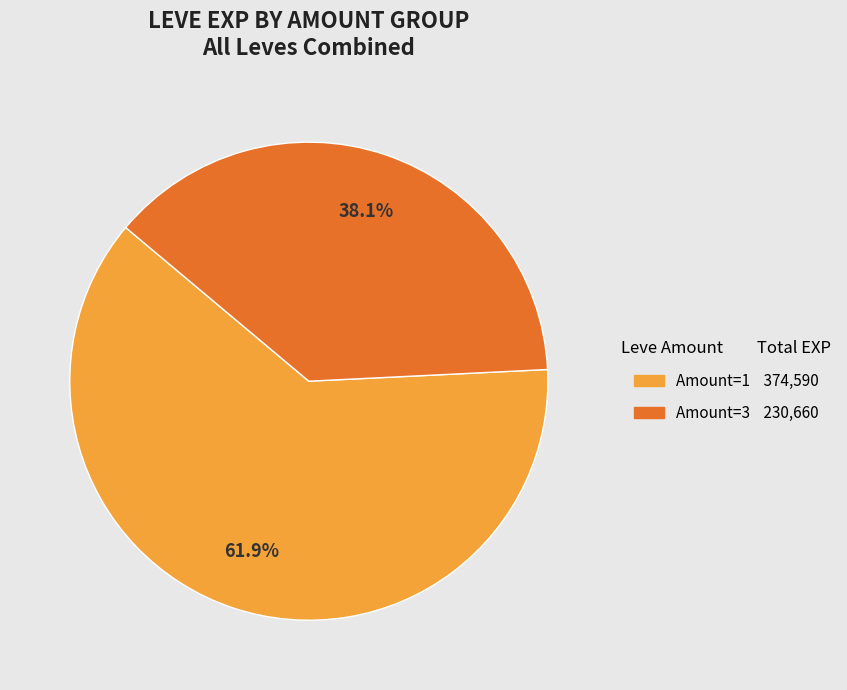

Which category has the biggest portion of the pie?

1